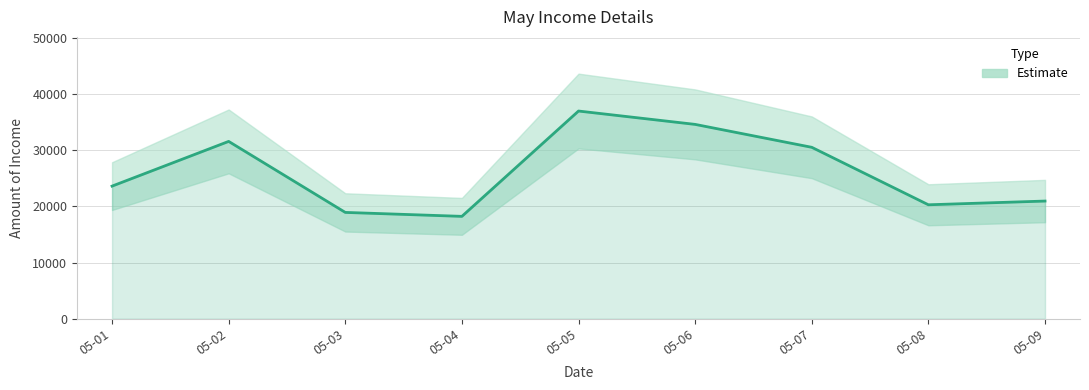

Is it true that the value at 05-07 is 30492?

True